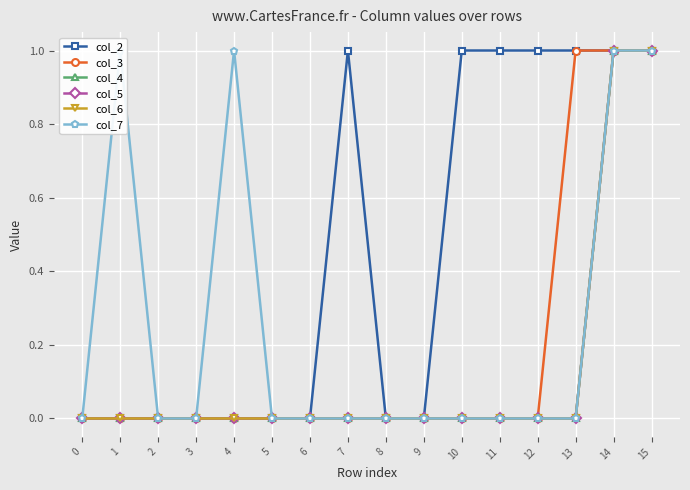

The col_4 series shows 0 at 9. True or false?

False